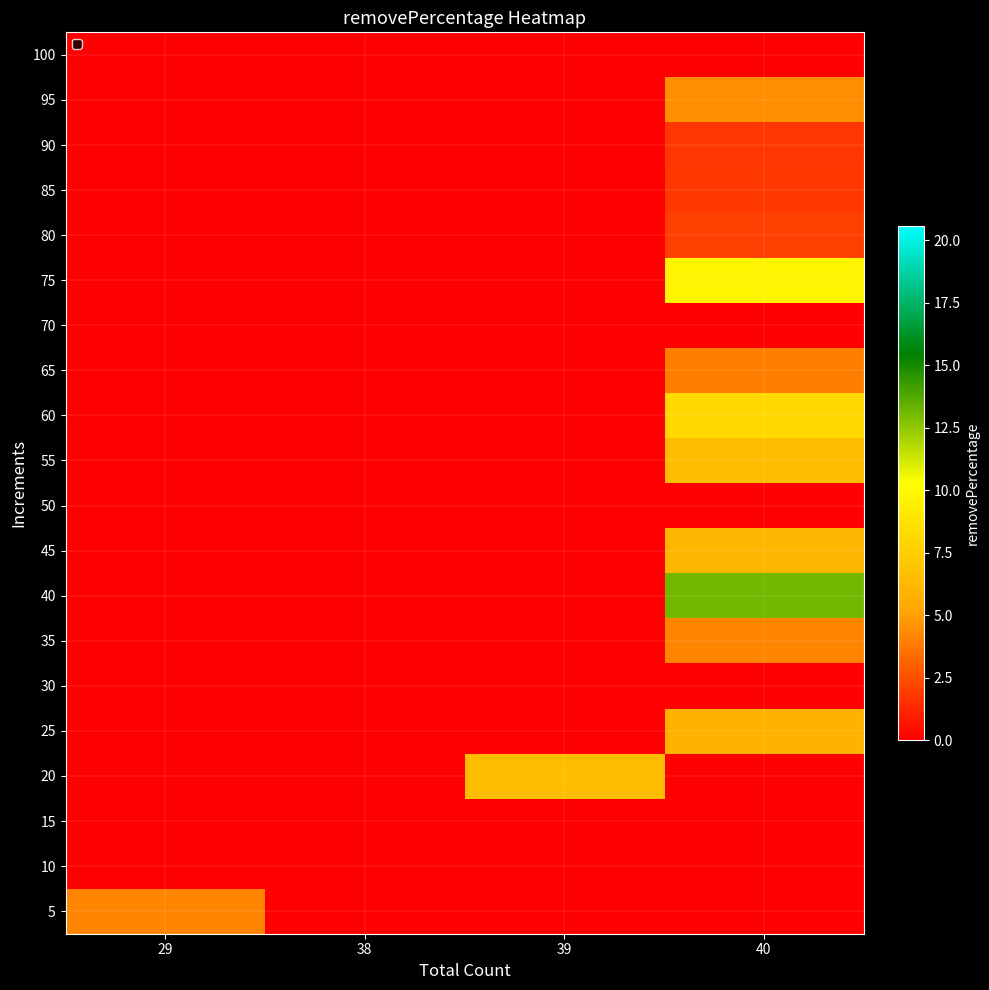

List the series in order of their peak value, highest first.

40, 75, 60, 20, 55, 45, 25, 95, 5, 35, 65, 80, 85, 90, 10, 15, 30, 50, 70, 100